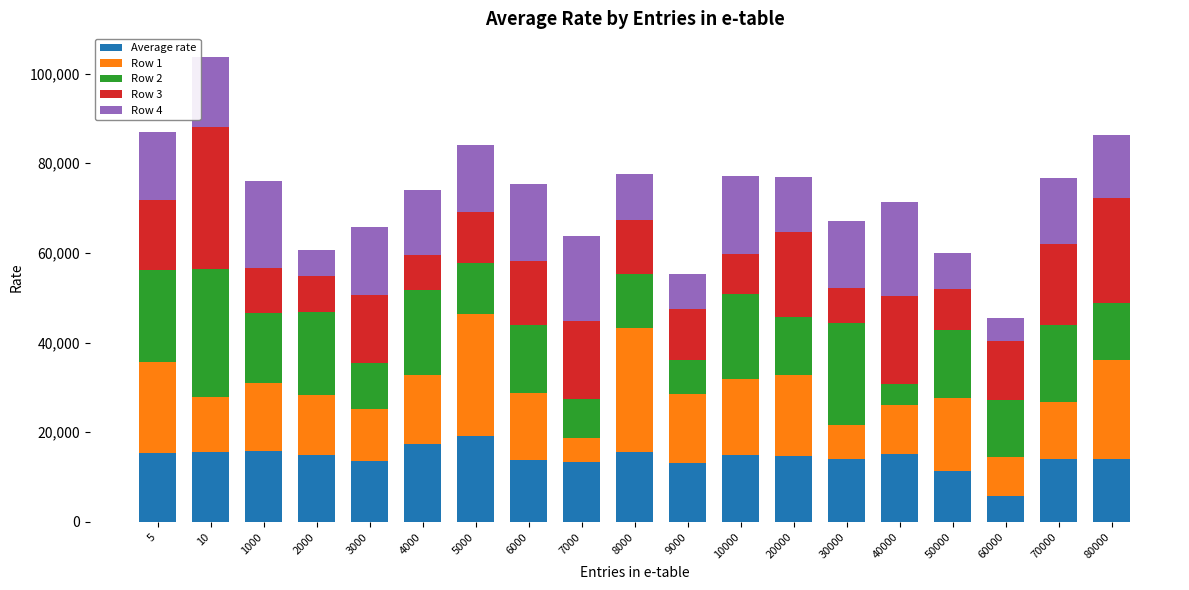

True or false: Average rate has a value of 29947.8 at 5000.

False